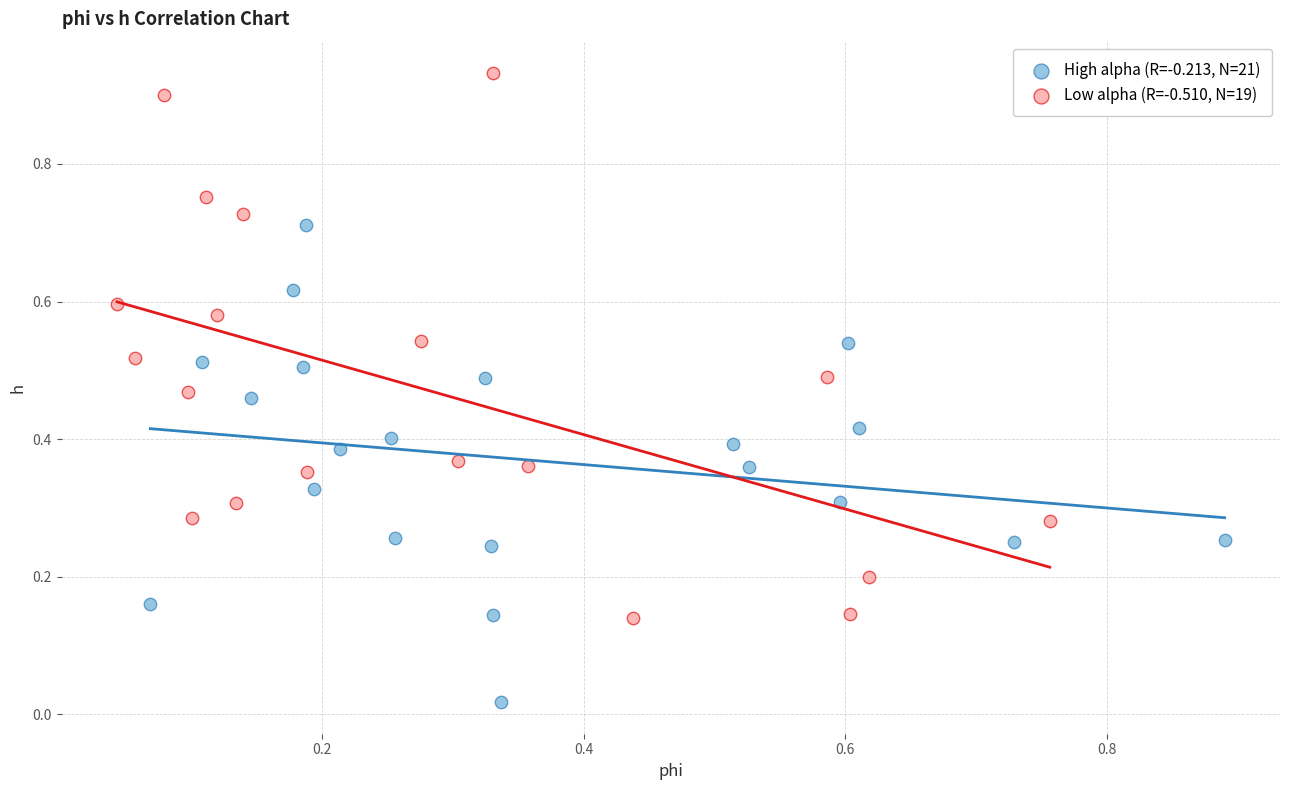

Which series contains the highest Y value?

Low alpha (R=-0.510, N=19)